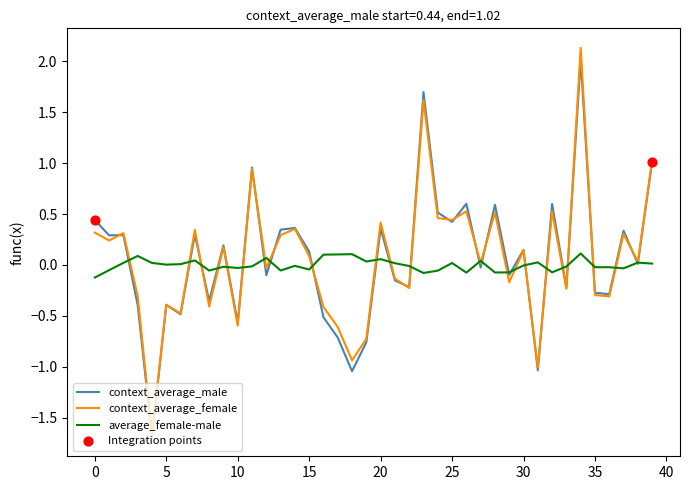

What is the smallest value displayed?

-1.7